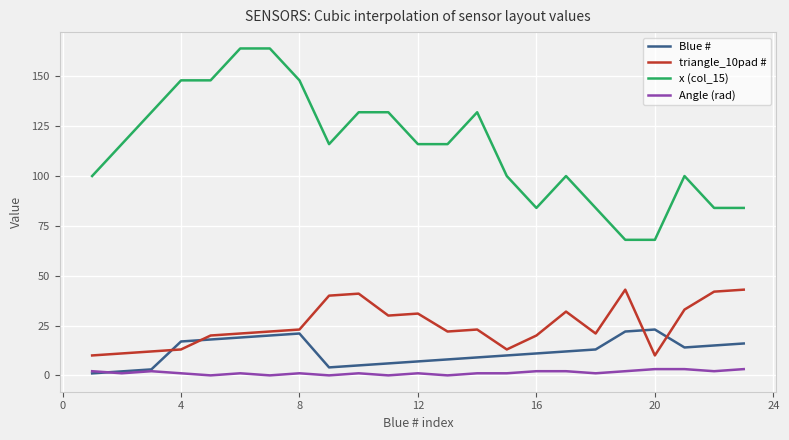

True or false: x (col_15) and Angle (rad) cross at least once.

False